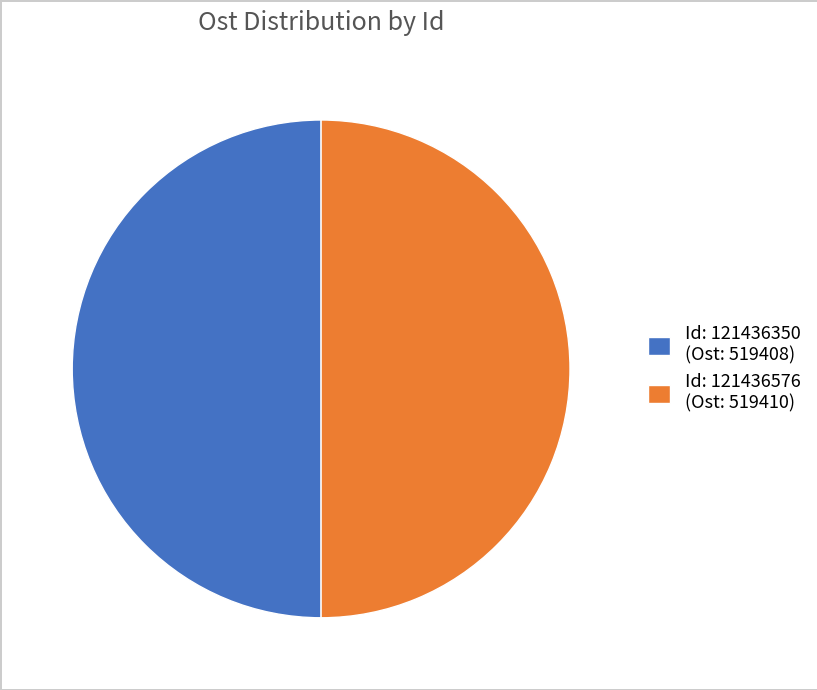

The Id: 121436576 (Ost: 519410) slice represents 50% of the pie. True or false?

True